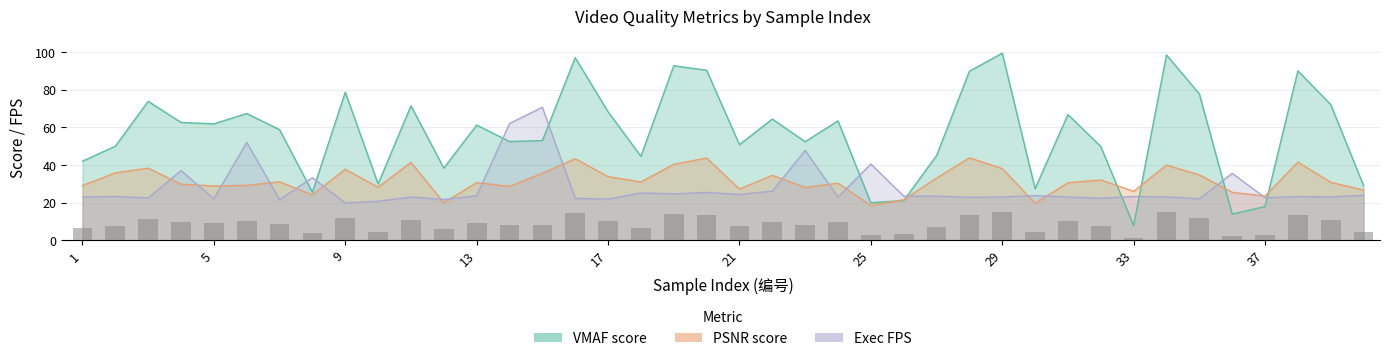

What is the sum of the VMAF score values at 31 and 39?

139.0